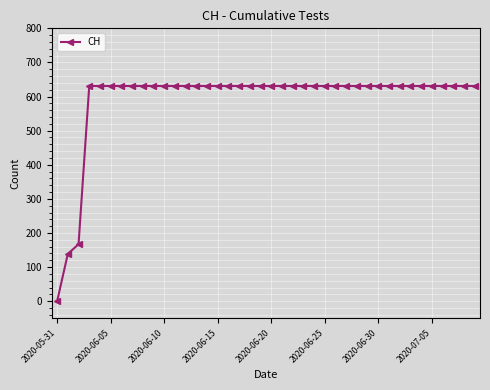

What is the maximum value shown in the chart?

631